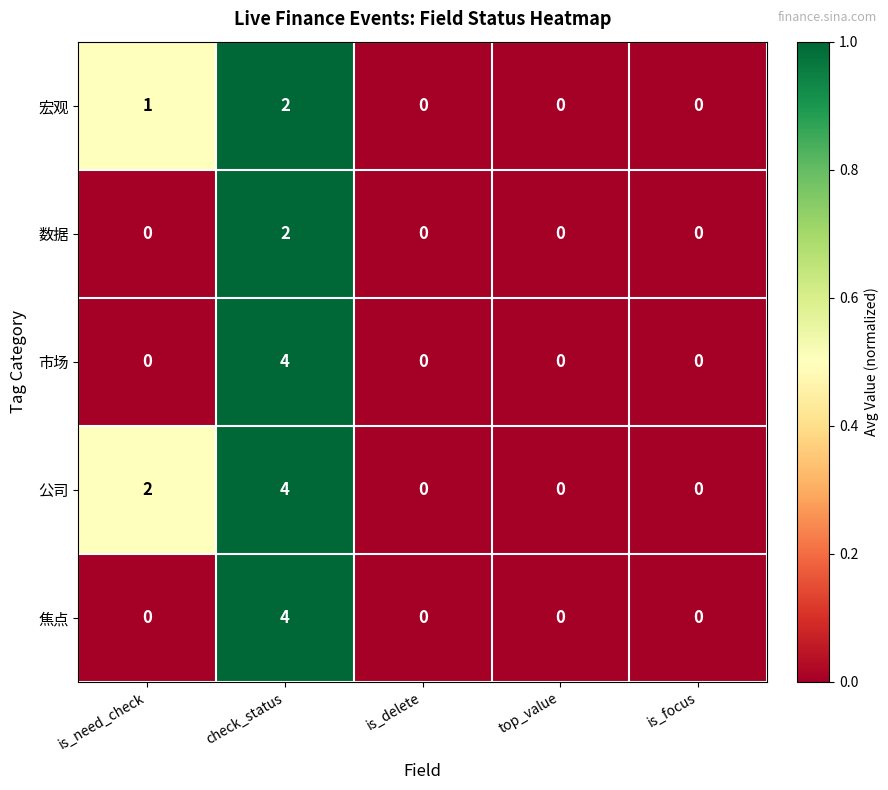

What is the sum of the 焦点 values at check_status and is_delete?

4